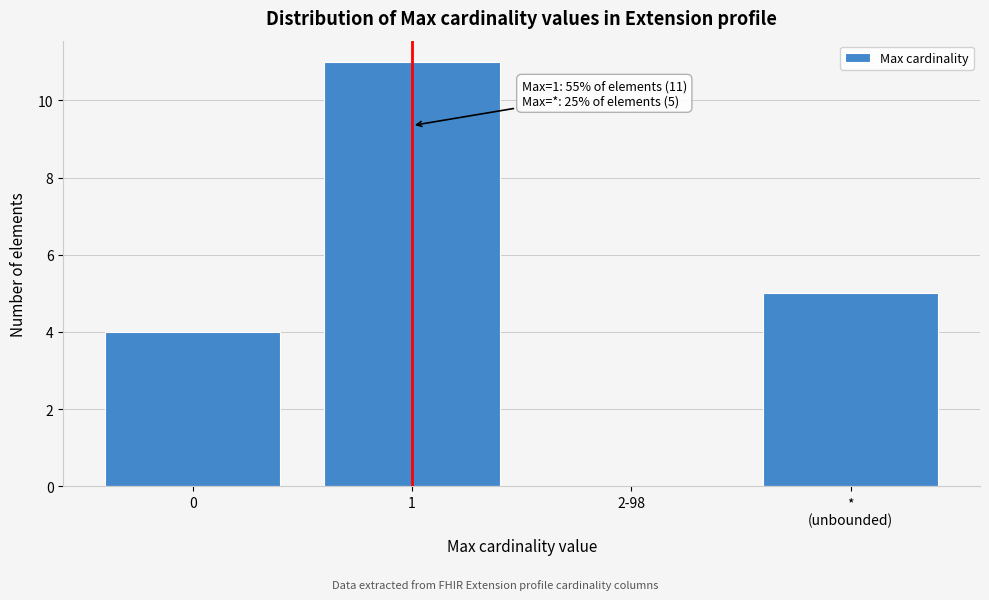

True or false: the data shows 11 at 1.

True